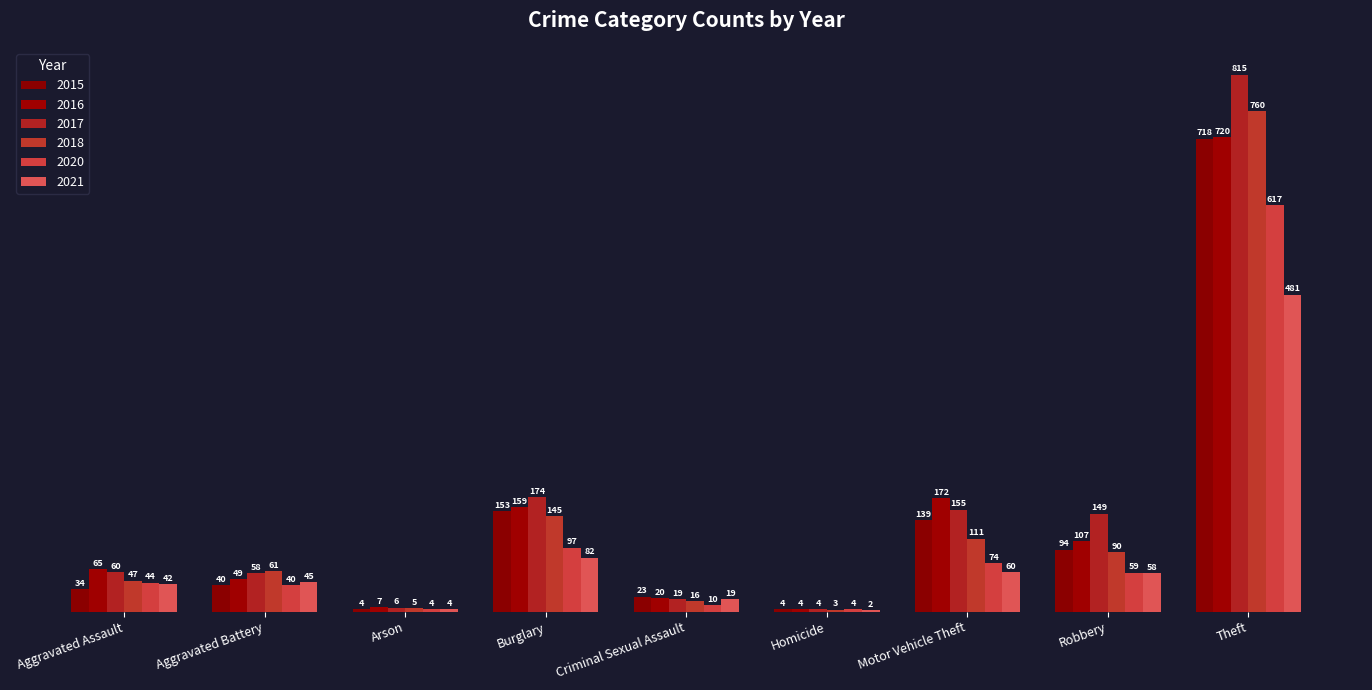

What is the difference between the 2017 values at Aggravated Battery and Burglary?

116